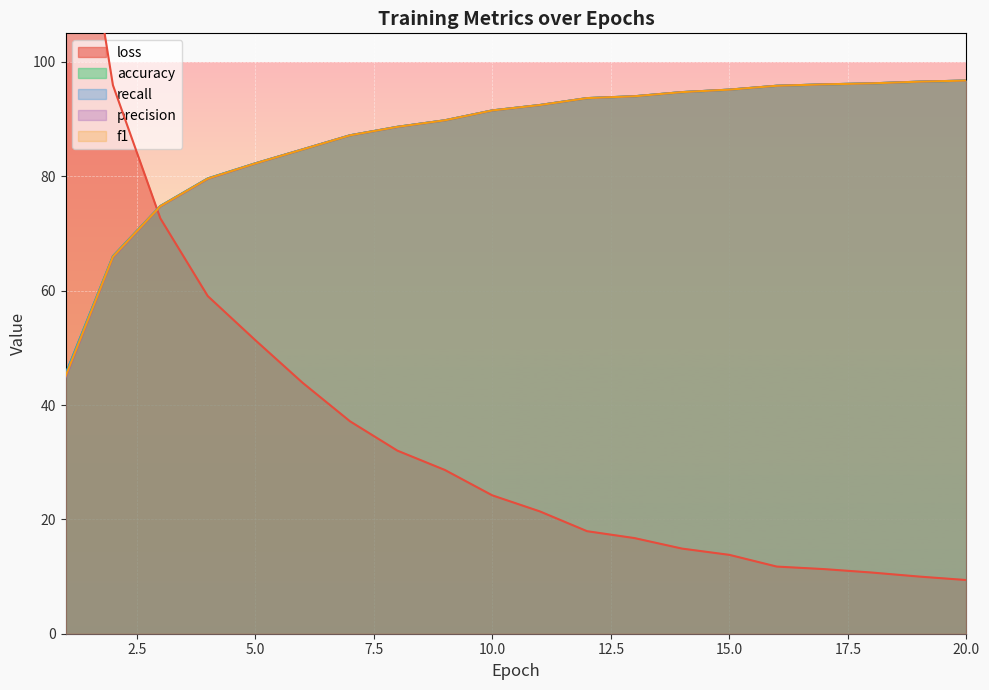

What is the difference between the f1 values at 8 and 16?

7.2